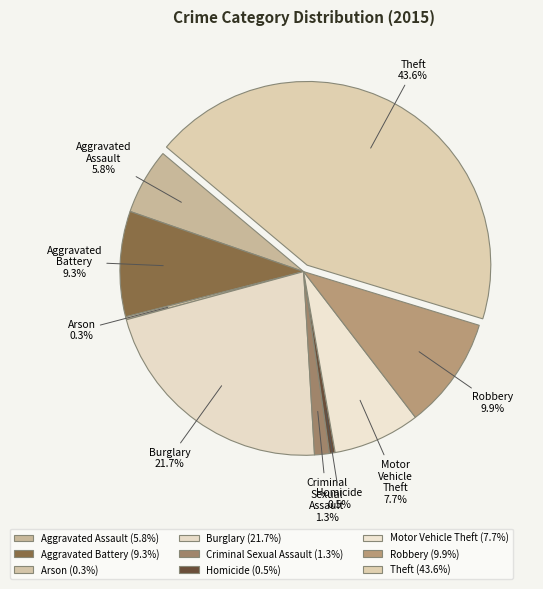

What is the ratio of the value at Burglary to the value at Aggravated Assault?

3.7